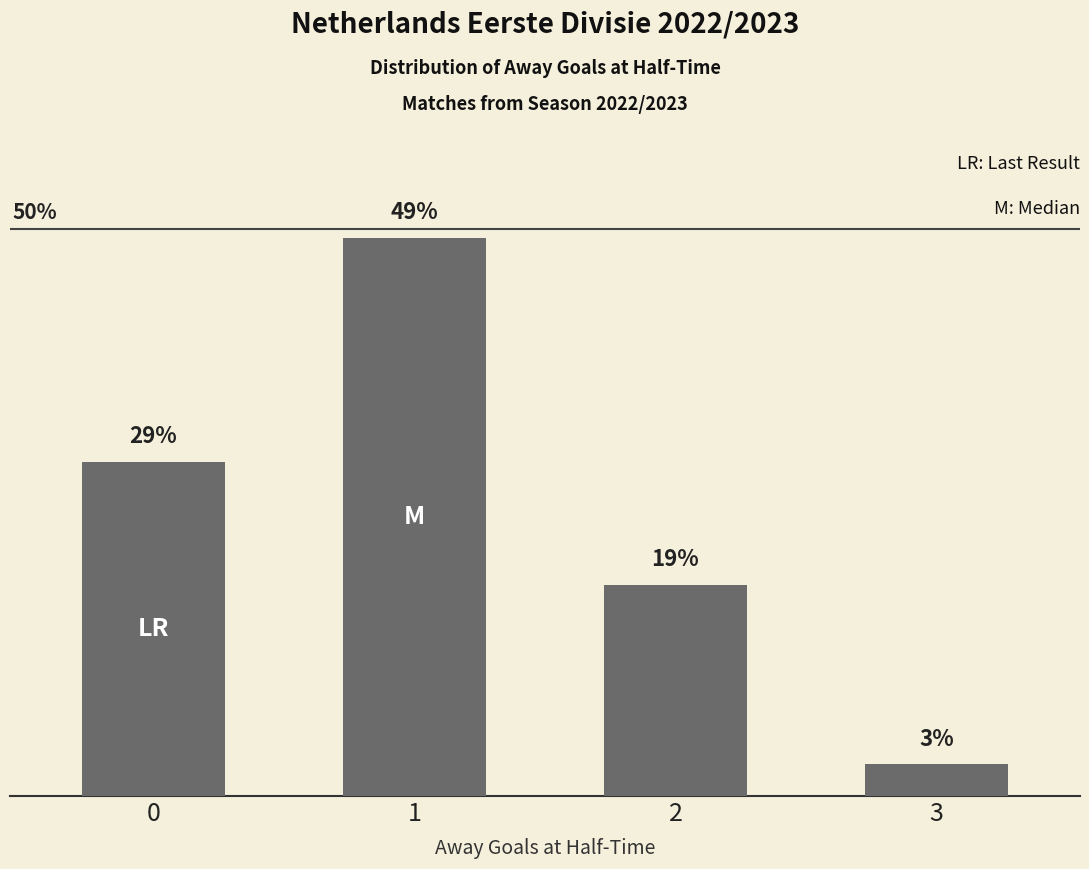

Rank the categories by value from highest to lowest.

1, 0, 2, 3